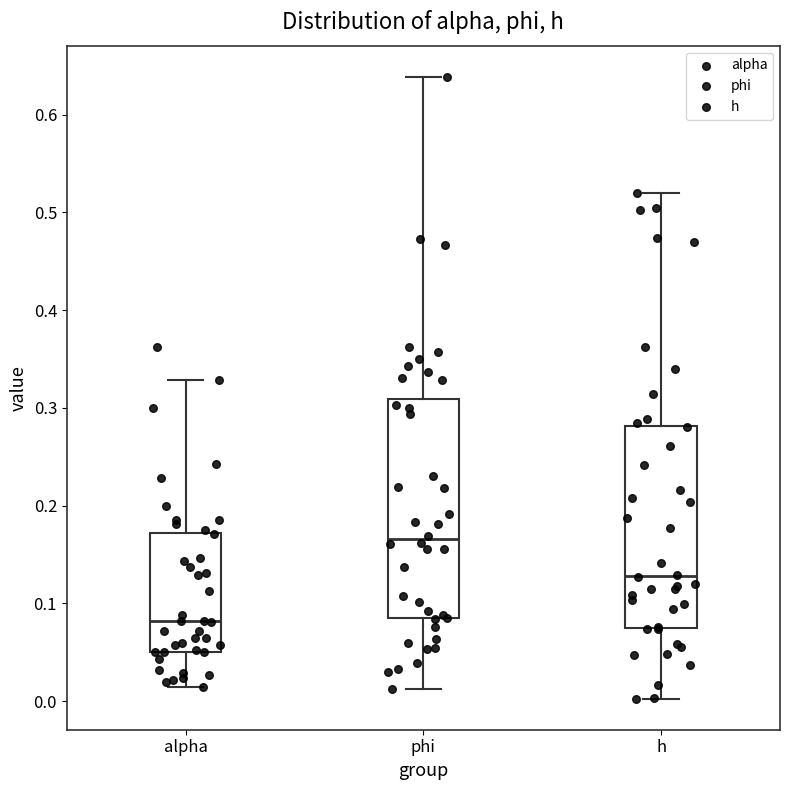

Reading left to right, read every box against the y-axis: the position of its median line, the range the box covers, and the ends of its whiskers. The values are not printed on the chart, so give them approximately, as read against the axis.

alpha: median 0.08, box 0.05 to 0.17, whiskers 0.01 to 0.33
phi: median 0.17, box 0.08 to 0.31, whiskers 0.01 to 0.64
h: median 0.13, box 0.08 to 0.28, whiskers 0.00 to 0.52